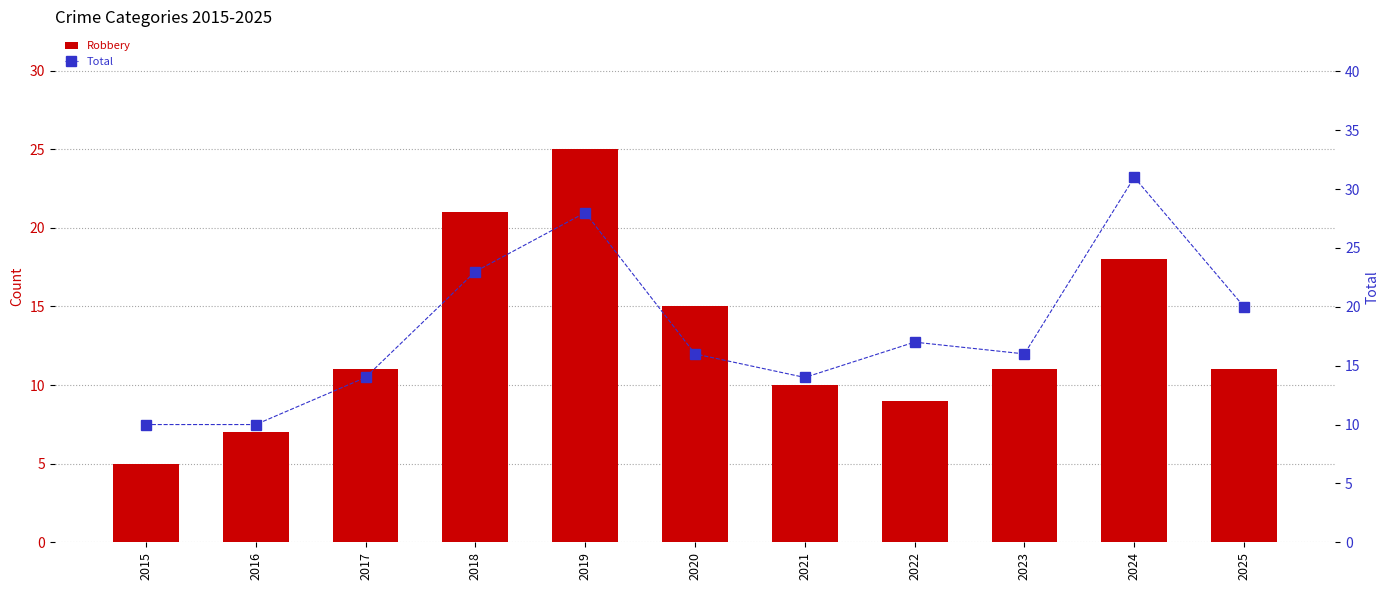

Where is Total nearest to the value 20?

2025